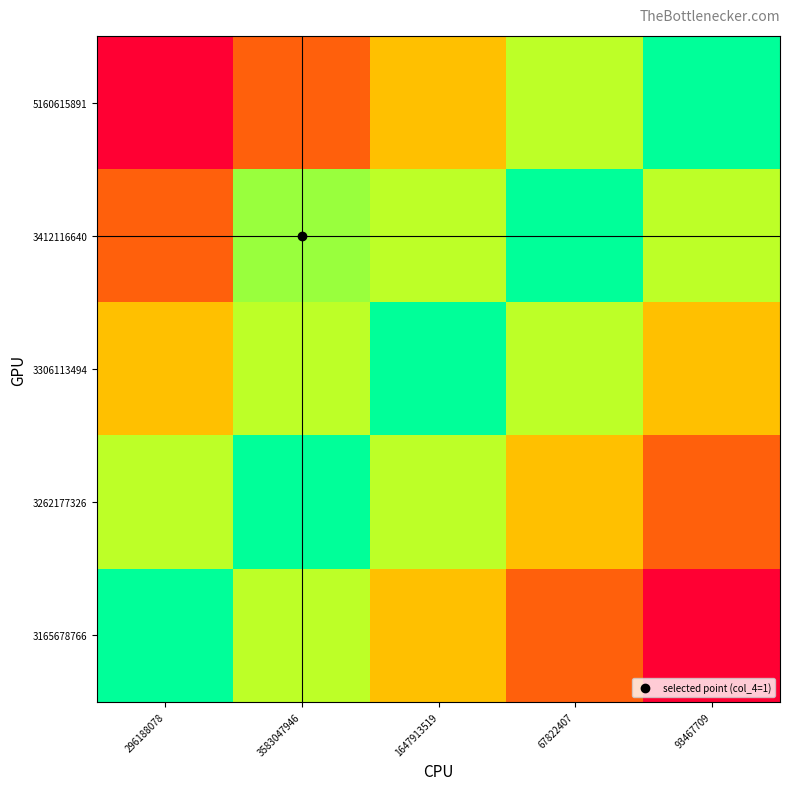

Between 3583047946 and 93467709, which series saw the biggest shift?

5160615891